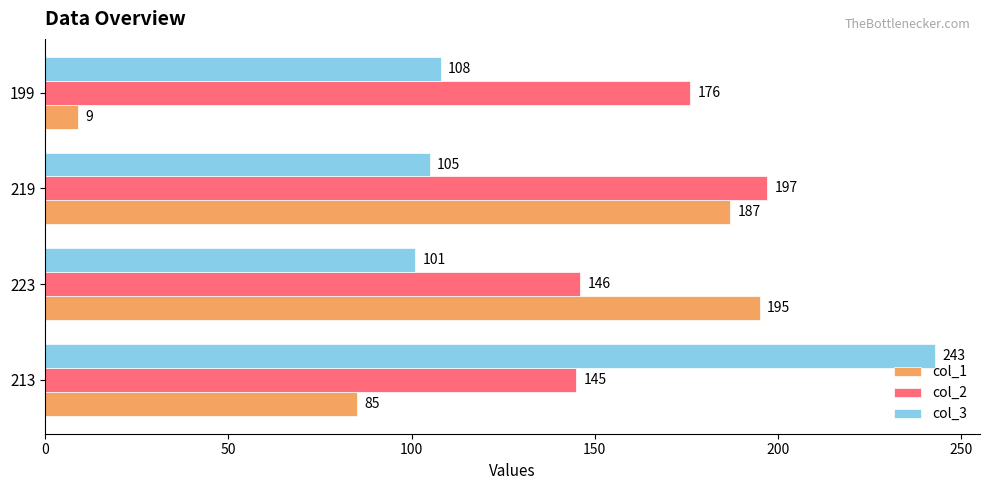

At which category is the sum across all series the highest?

219